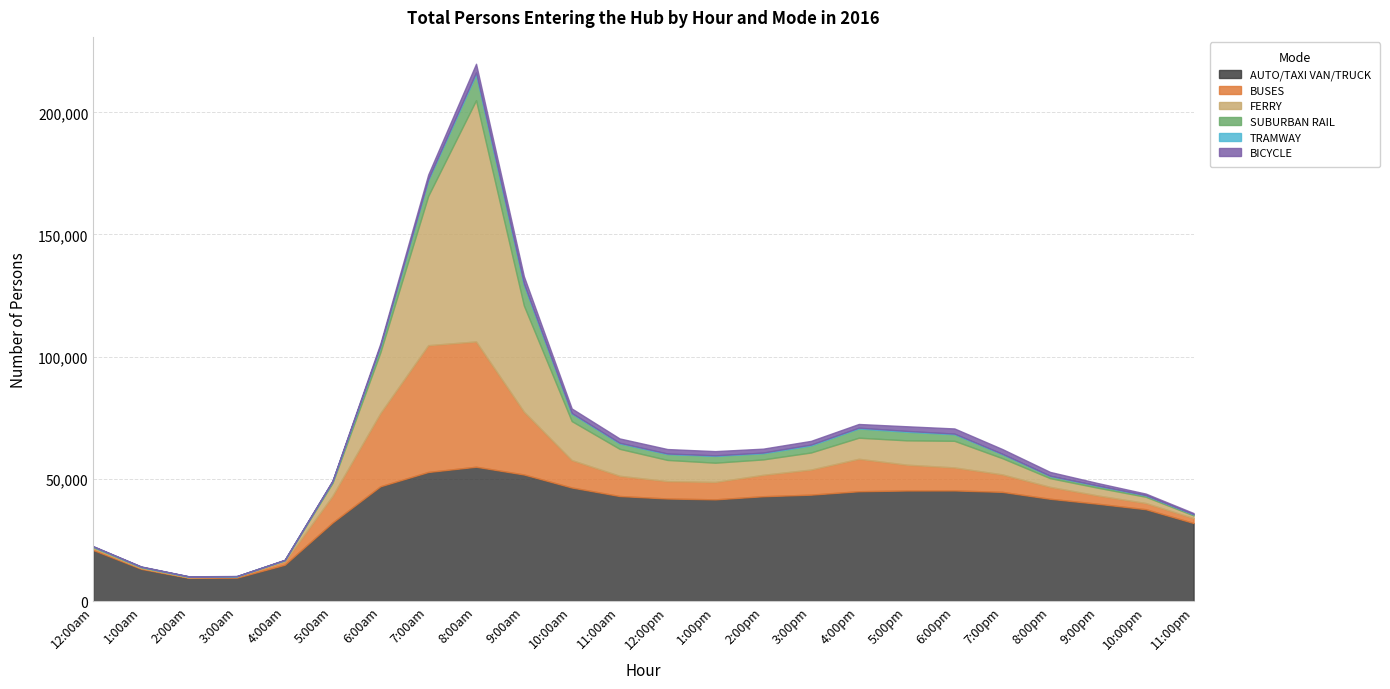

The value of AUTO/TAXI VAN/TRUCK at 10:00pm is 25913. True or false?

False